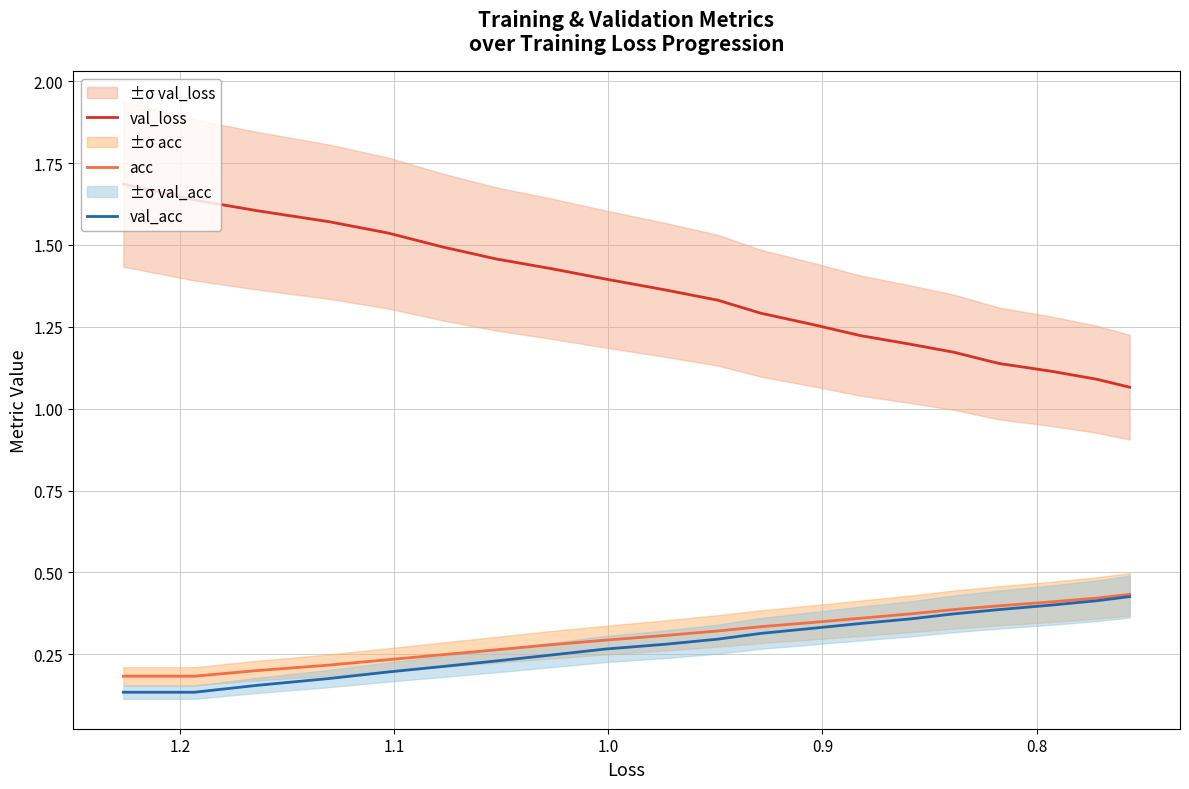

True or false: val_acc and acc intersect in this chart.

False